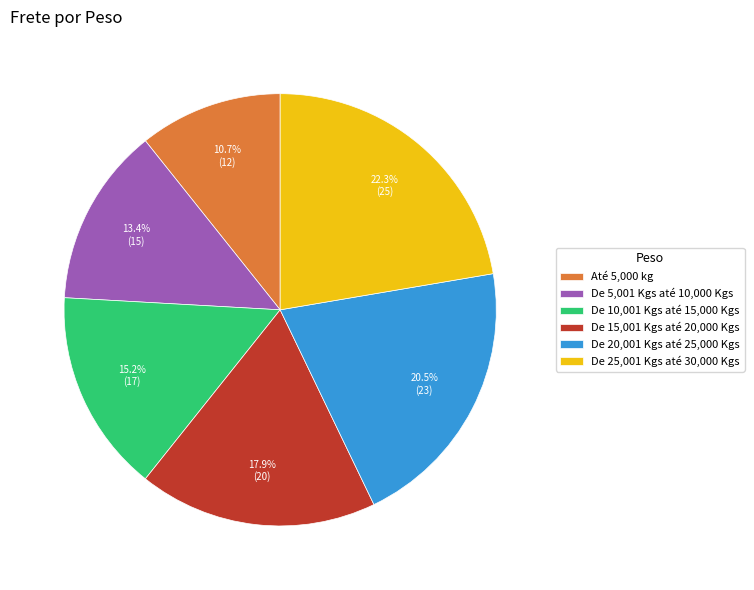

What is the total percentage of De 15,001 Kgs até 20,000 Kgs and De 25,001 Kgs até 30,000 Kgs?

40.2%